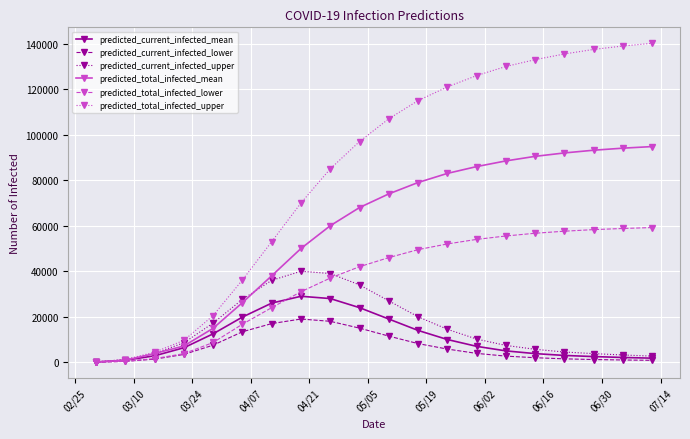

List the series in order of their peak value, lowest first.

predicted_current_infected_lower, predicted_current_infected_mean, predicted_current_infected_upper, predicted_total_infected_lower, predicted_total_infected_mean, predicted_total_infected_upper